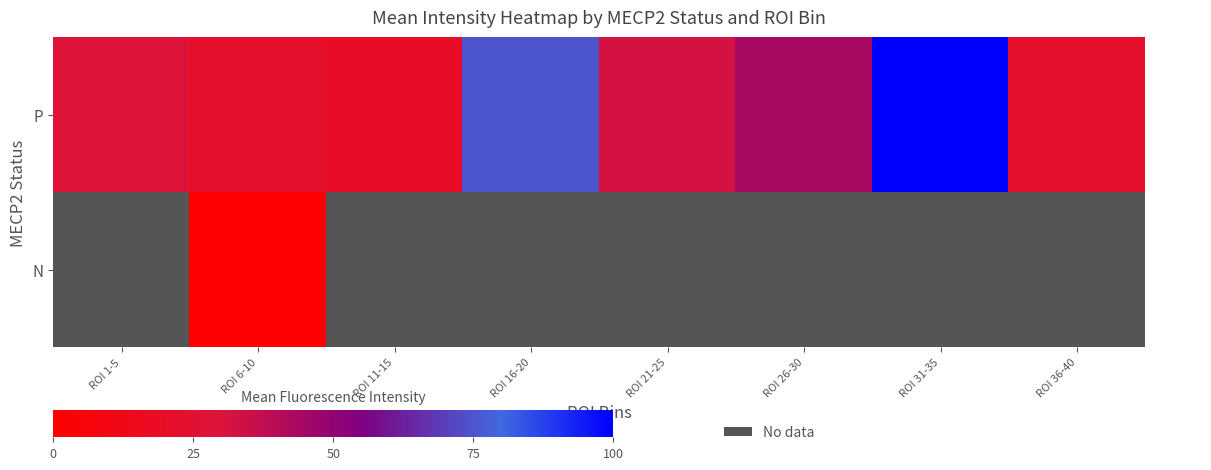

Which category has the lowest value in the P series?

ROI 11-15